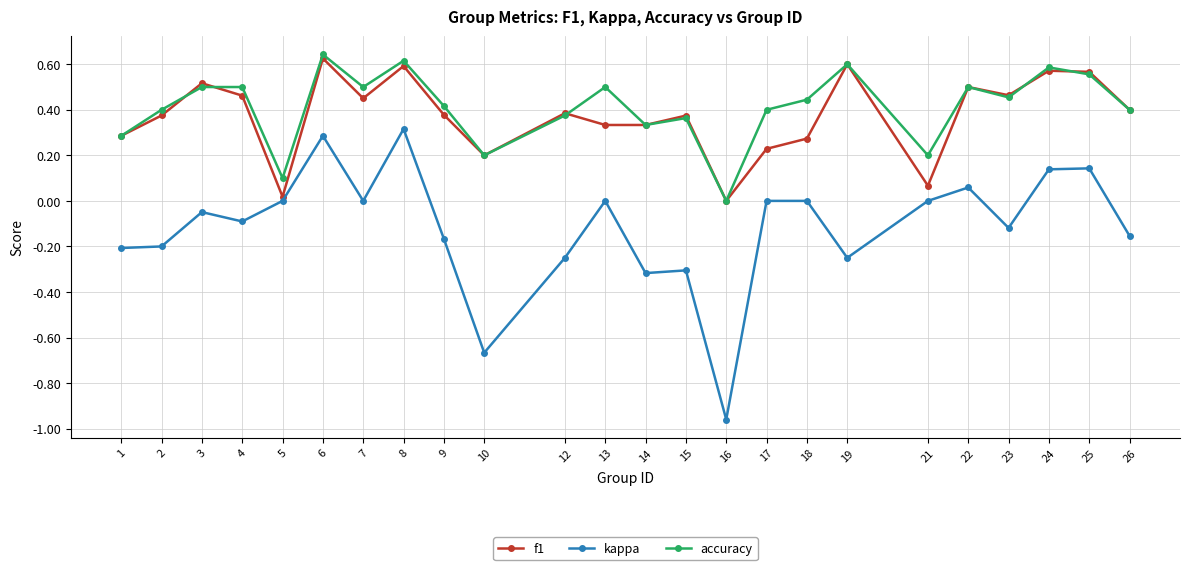

Which series changed the most between 12 and 13?

kappa